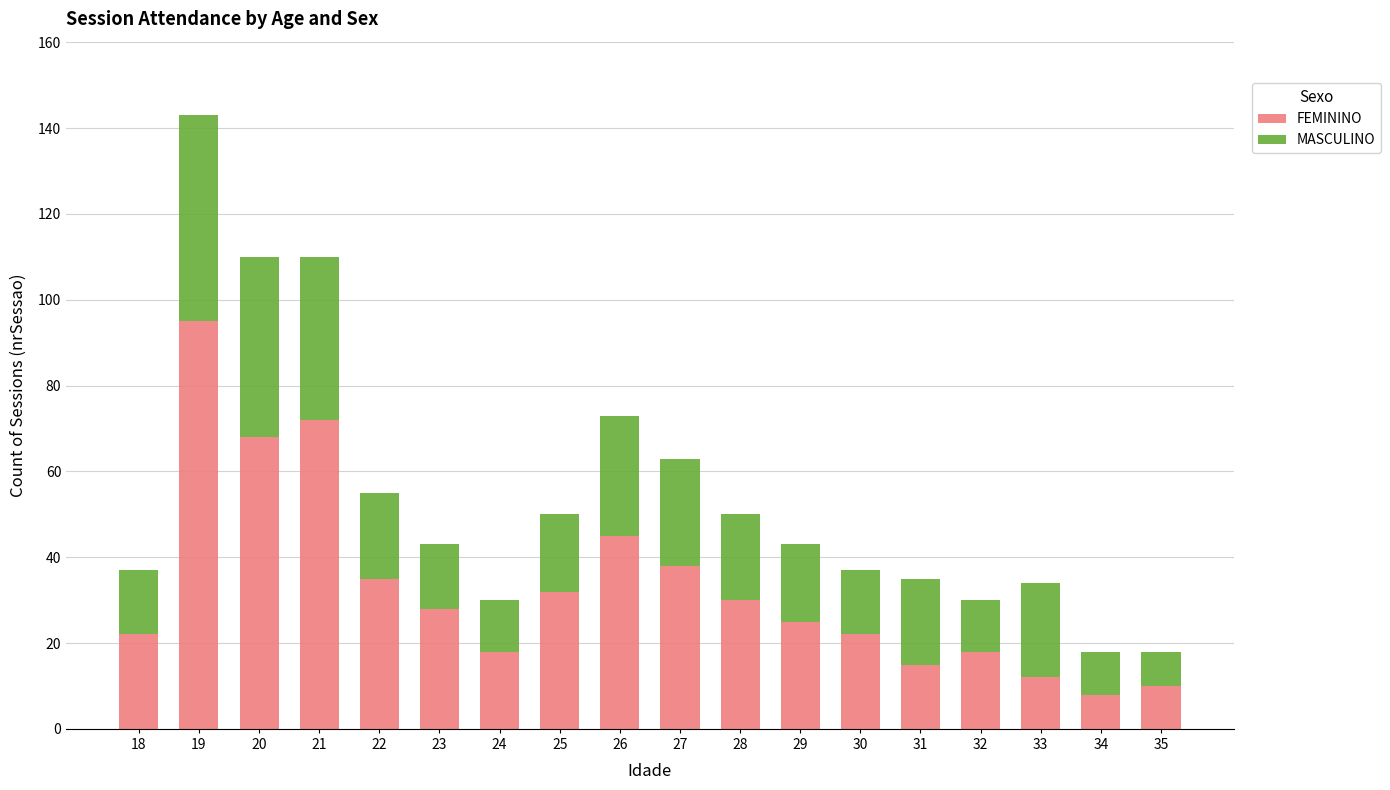

What is the highest value of the FEMININO series?

95